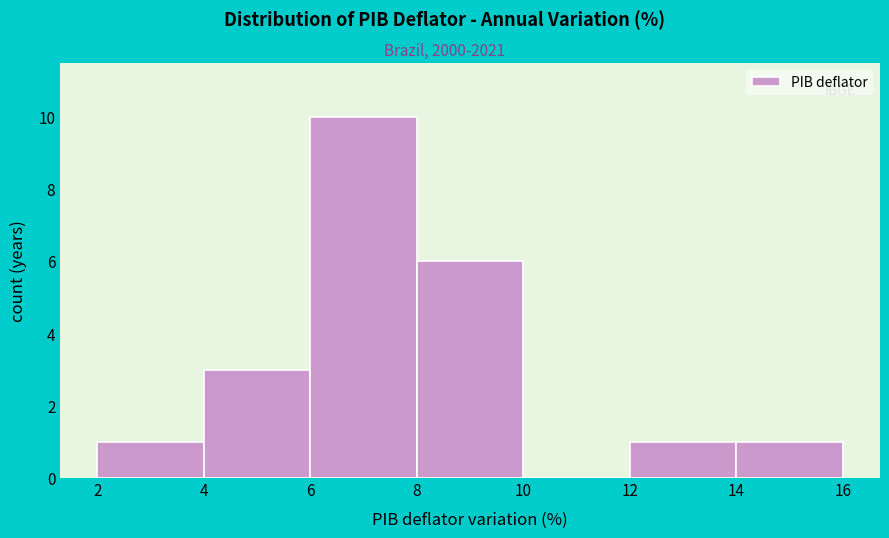

Over which range of the x-axis is the bar tallest?

6 to 8